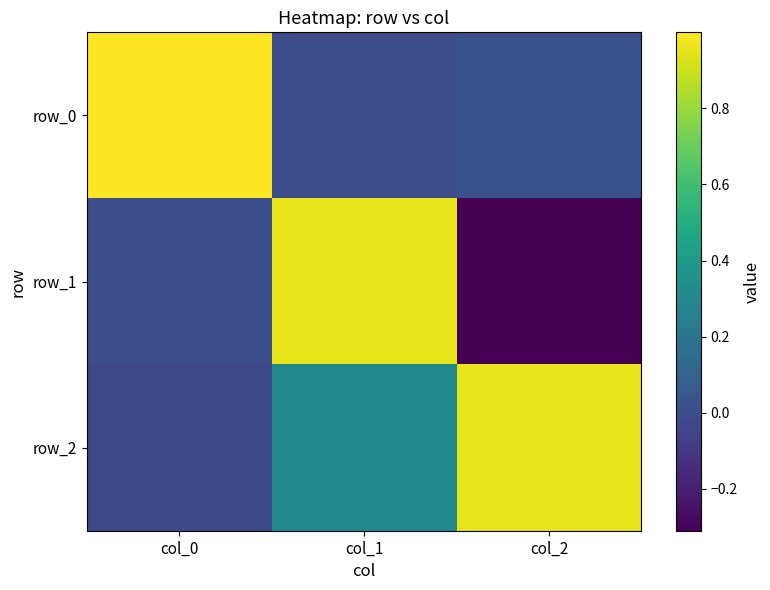

Reading left to right, extract all data points from this chart.

row_0: 1.0	0.0	0.0
row_1: 0.0	1.0	-0.3
row_2: -0.0	0.3	1.0